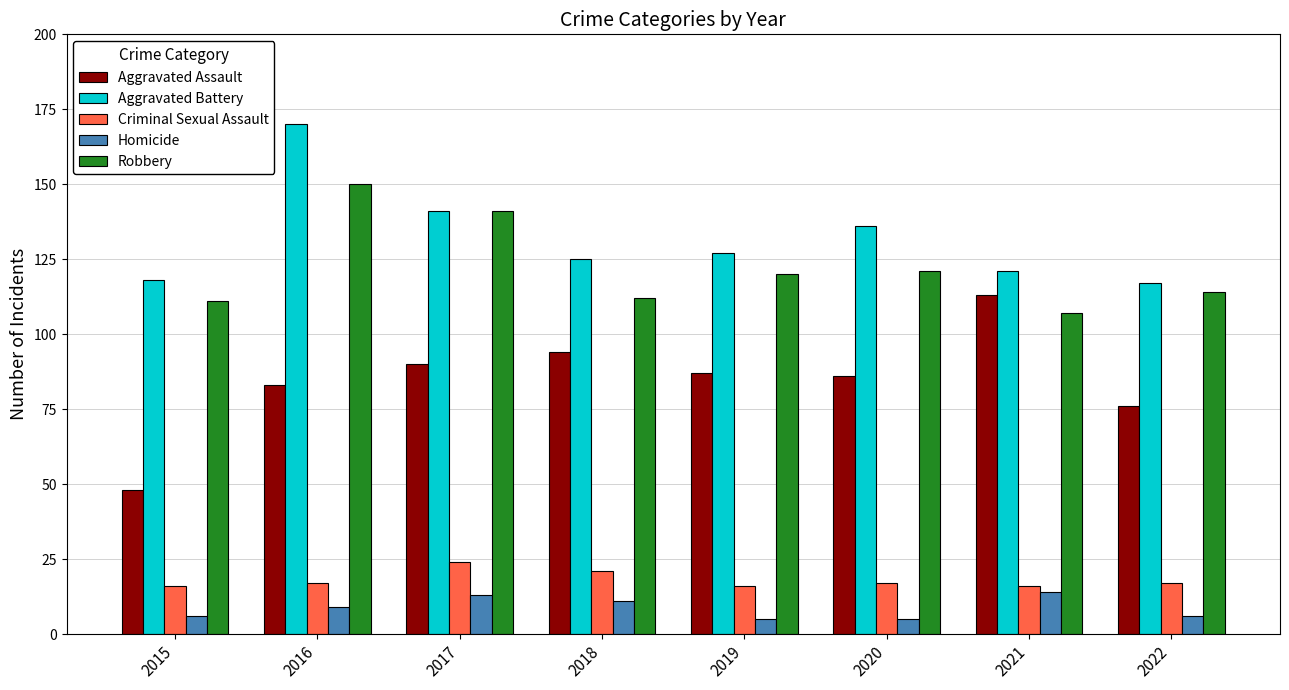

What are all the series names shown in the legend?

Aggravated Assault, Aggravated Battery, Criminal Sexual Assault, Homicide, Robbery